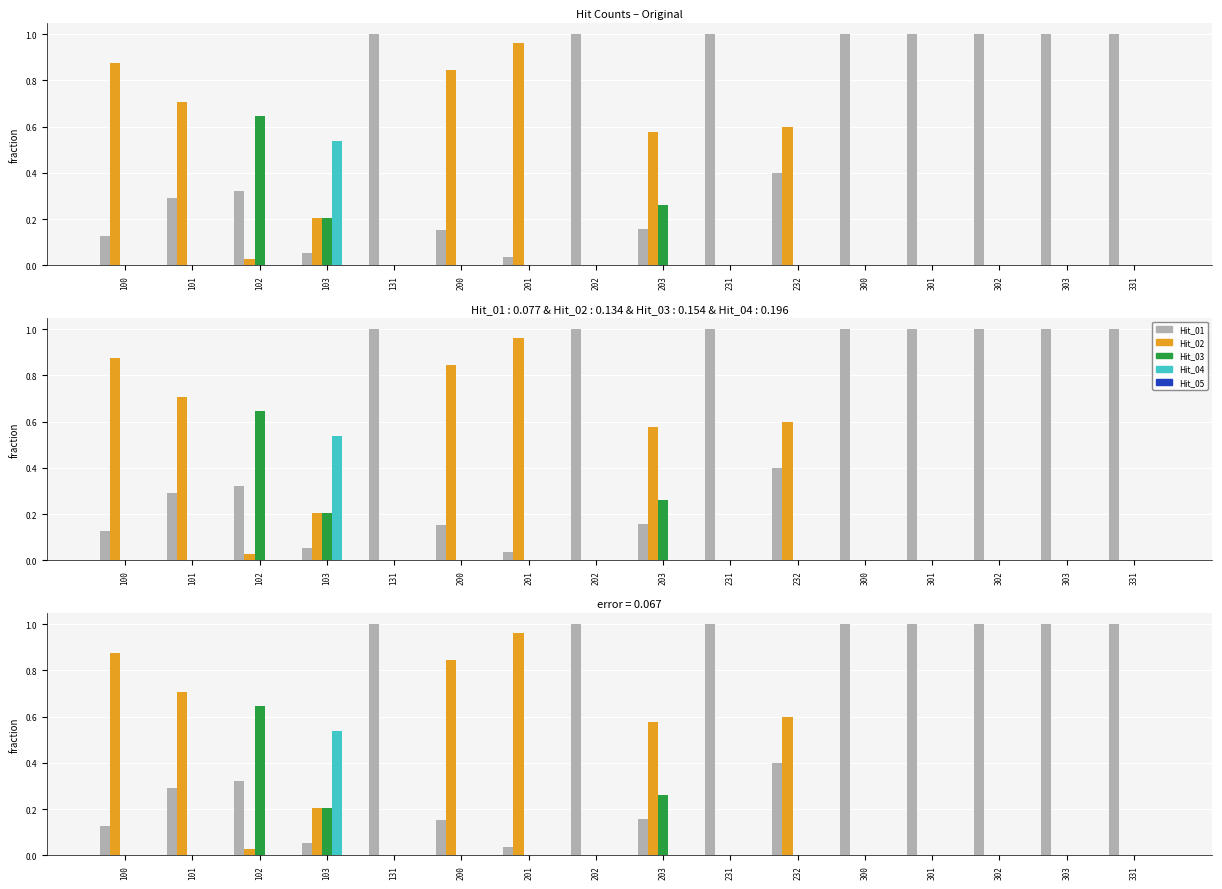

List the series in order of their peak value, highest first.

Hit_01, Hit_02, Hit_03, Hit_04, Hit_05